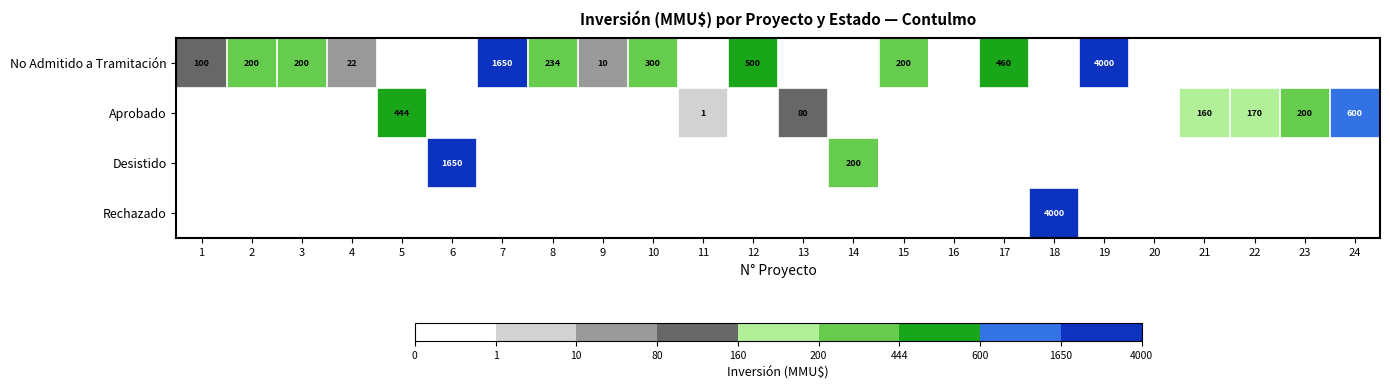

Is it true that Desistido equals 1650 at 6?

True